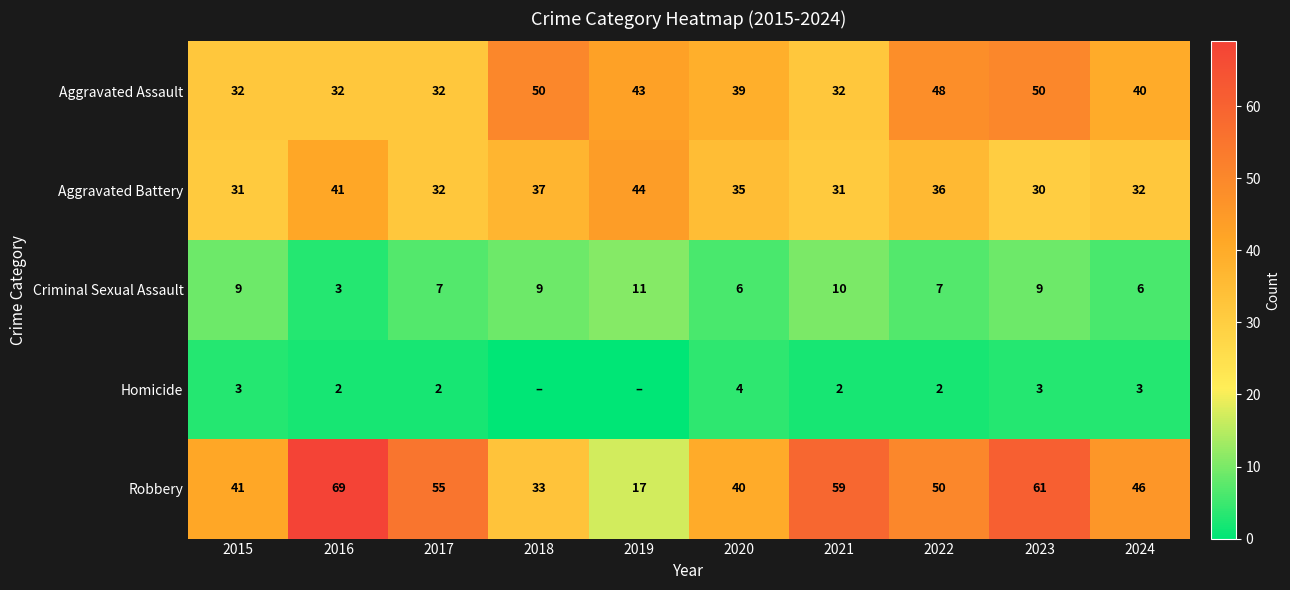

What is the total value across all series at 2018?

129